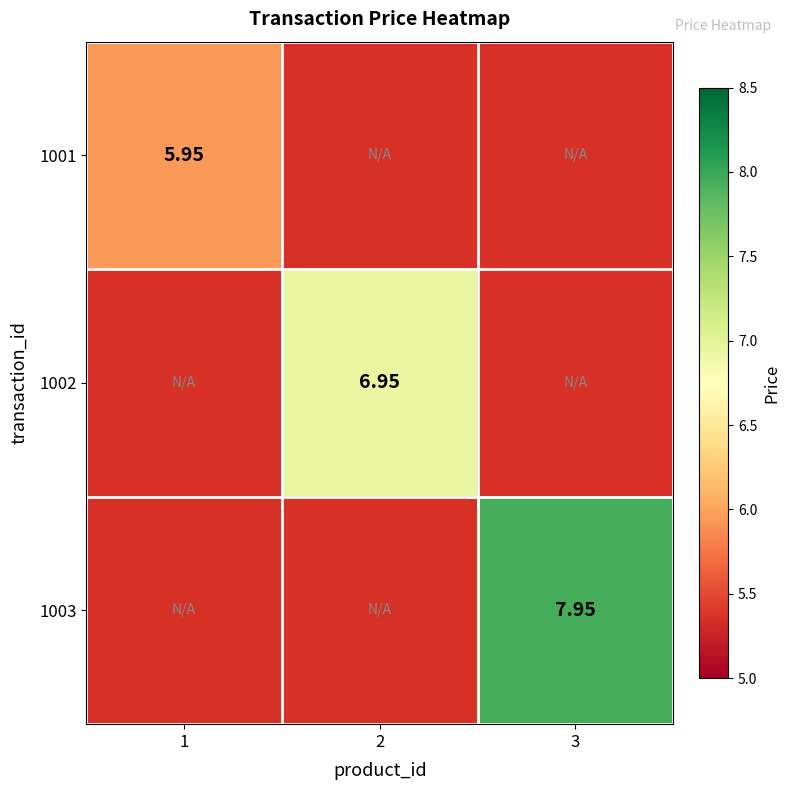

True or false: 1001 has a value of 2.4 at 1.

False